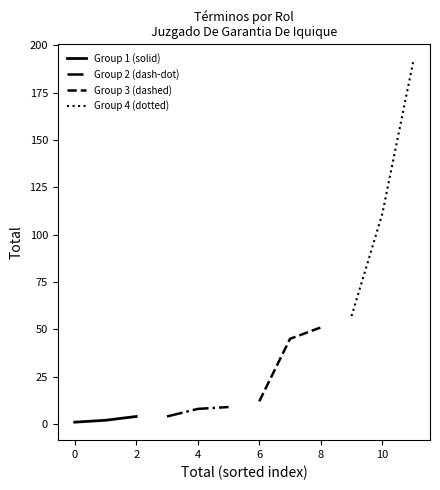

Is this an area chart (filled region under the line)?

No